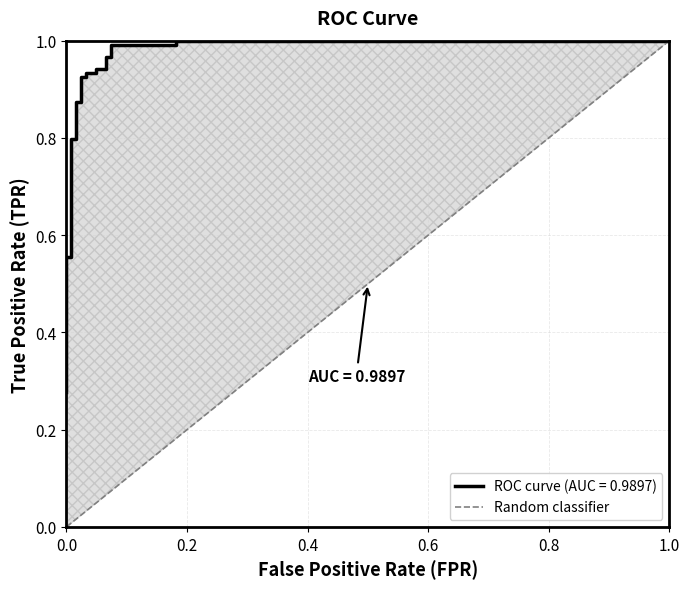

Between 0.0 and 1.0, which is larger?

1.0